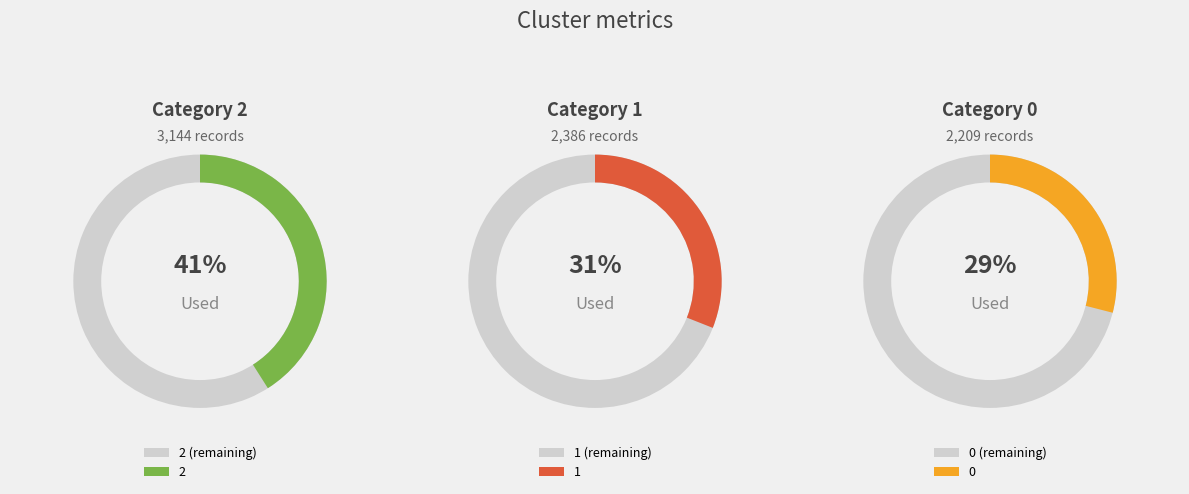

Approximately how many times larger is the value at 0 compared to 1?

0.9